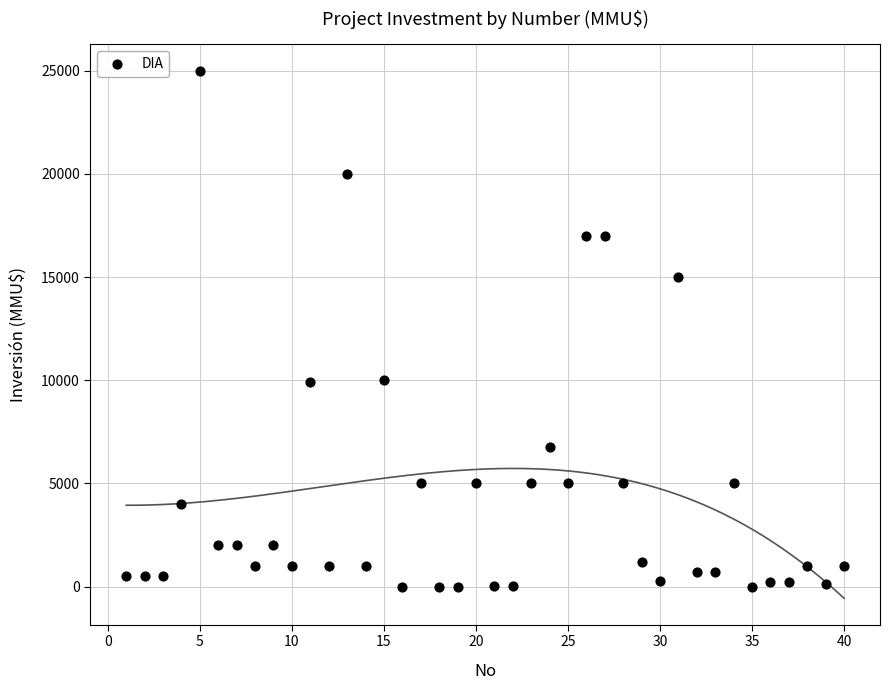

What is the range of X values (max minus min)?

39